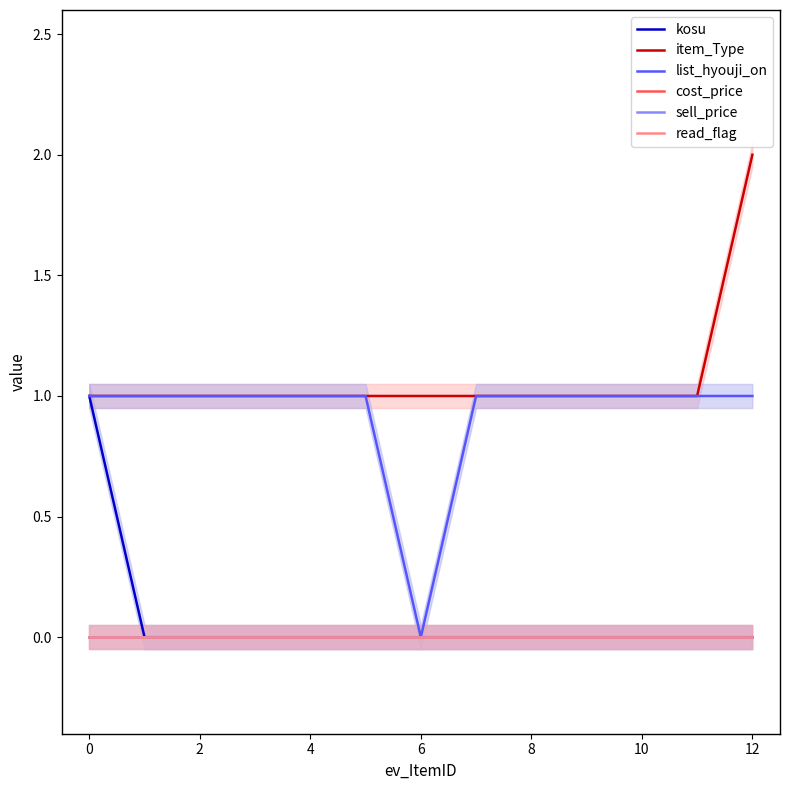

Reading left to right, what are all the values shown in this chart?

kosu: 1	0	0	0	0	0	0	0	0	0	0	0	0
item_Type: 1	1	1	1	1	1	1	1	1	1	1	1	2
list_hyouji_on: 1	1	1	1	1	1	0	1	1	1	1	1	1
cost_price: 0	0	0	0	0	0	0	0	0	0	0	0	0
sell_price: 0	0	0	0	0	0	0	0	0	0	0	0	0
read_flag: 0	0	0	0	0	0	0	0	0	0	0	0	0